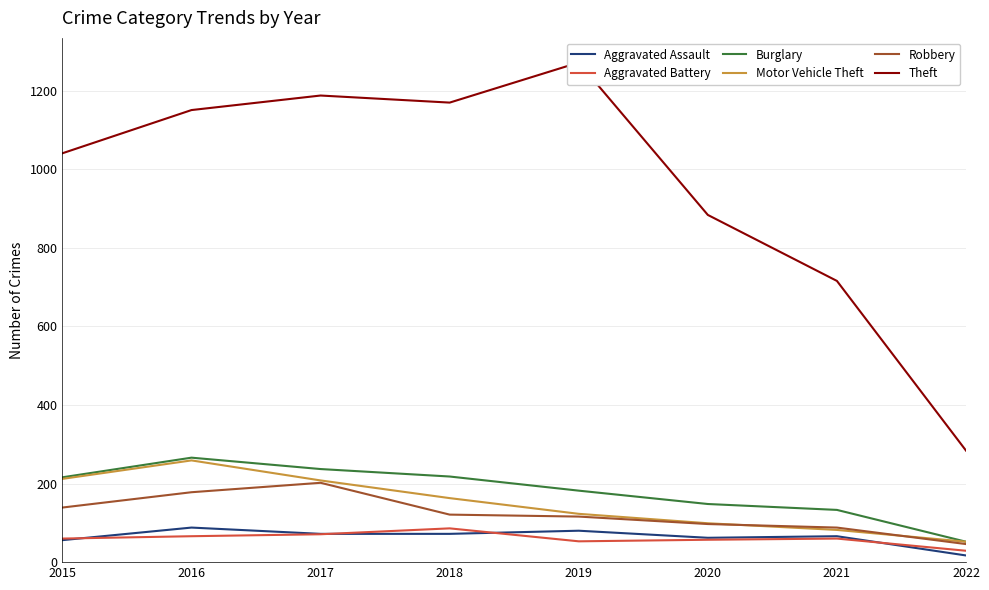

Is the value of Burglary at 2019 greater than the value of Theft at 2015?

No